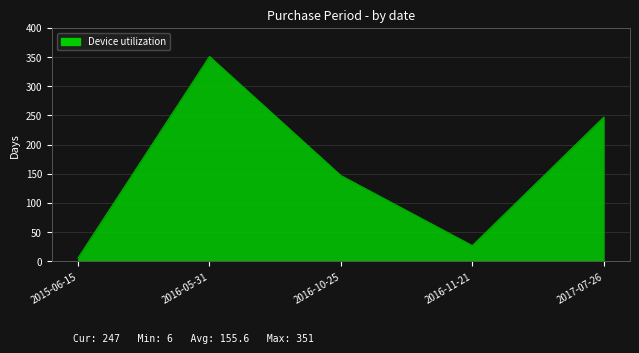

How many interior local valleys (lower than both neighbors) does the data have?

1